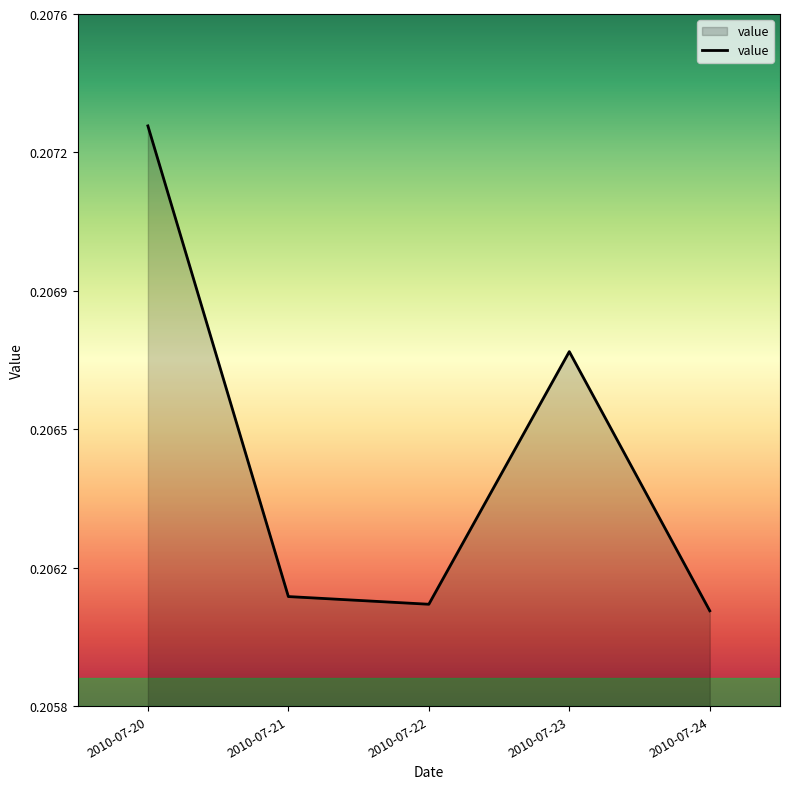

How many interior local peaks (higher than both neighbors) does the data have?

1